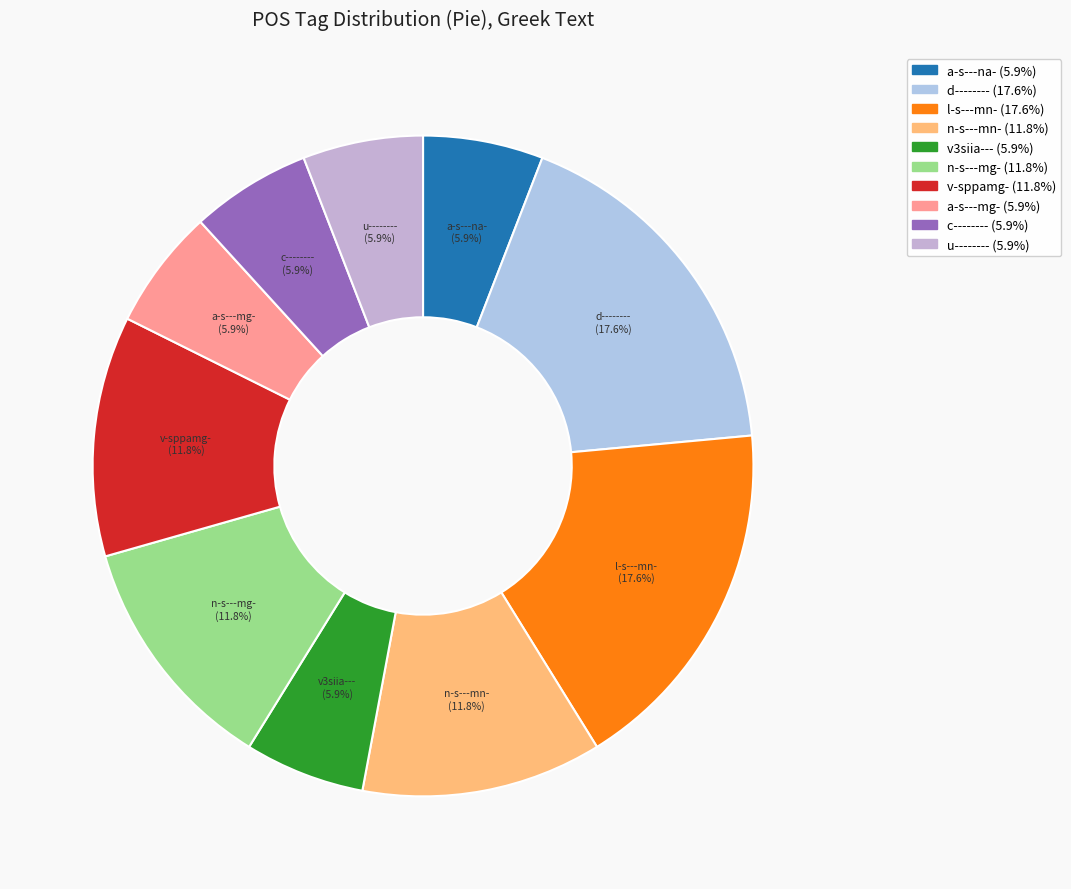

To the nearest percent, what is the average slice percentage?

10%